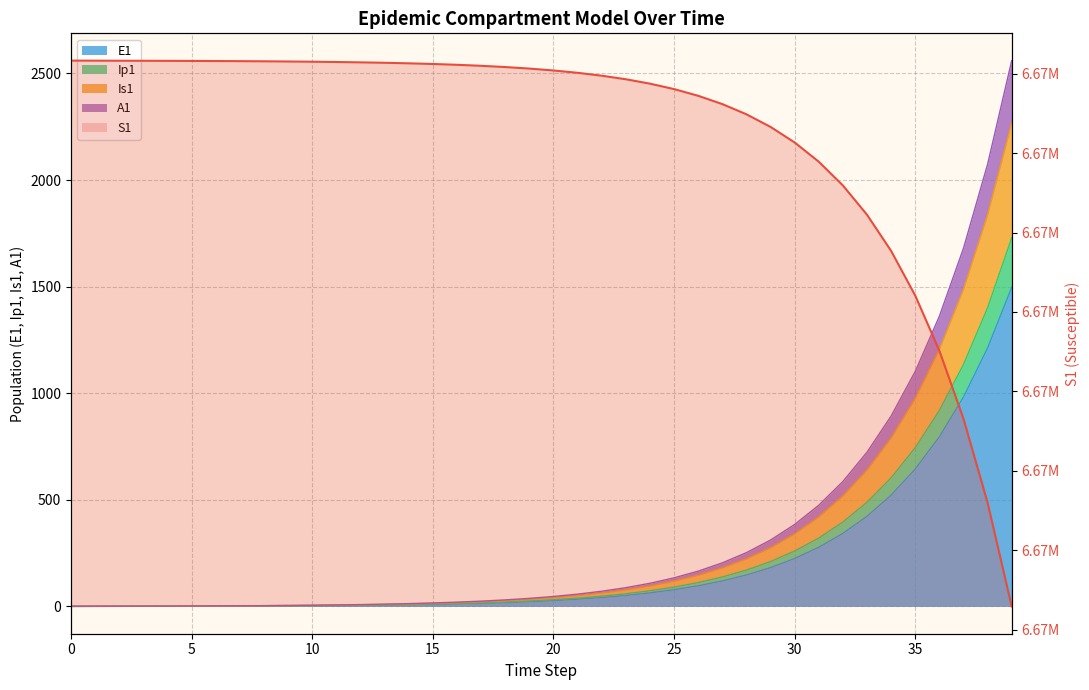

What is the sum of all values?

266825222.4